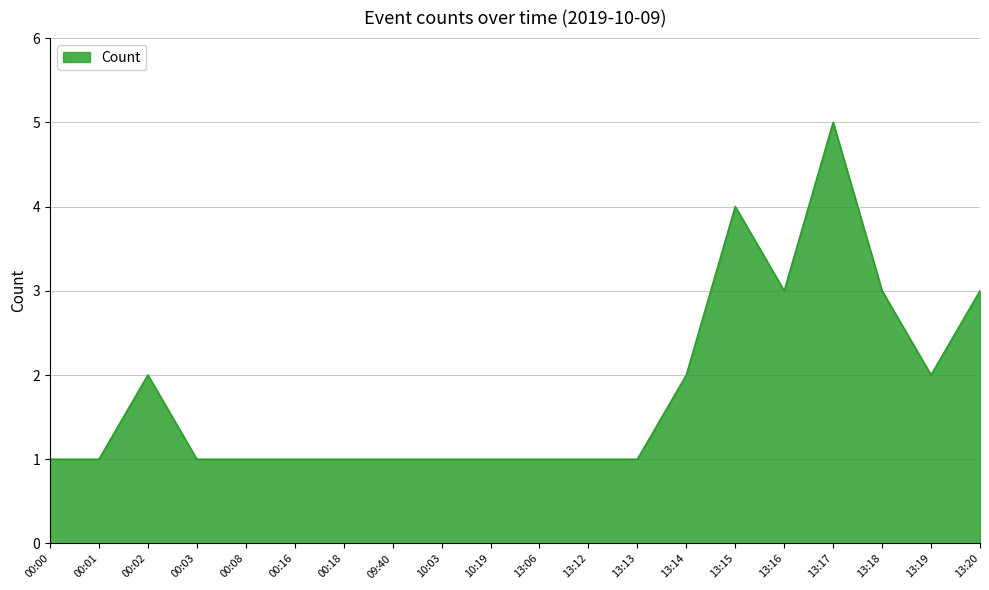

Which label corresponds to the largest value in the chart?

13:17